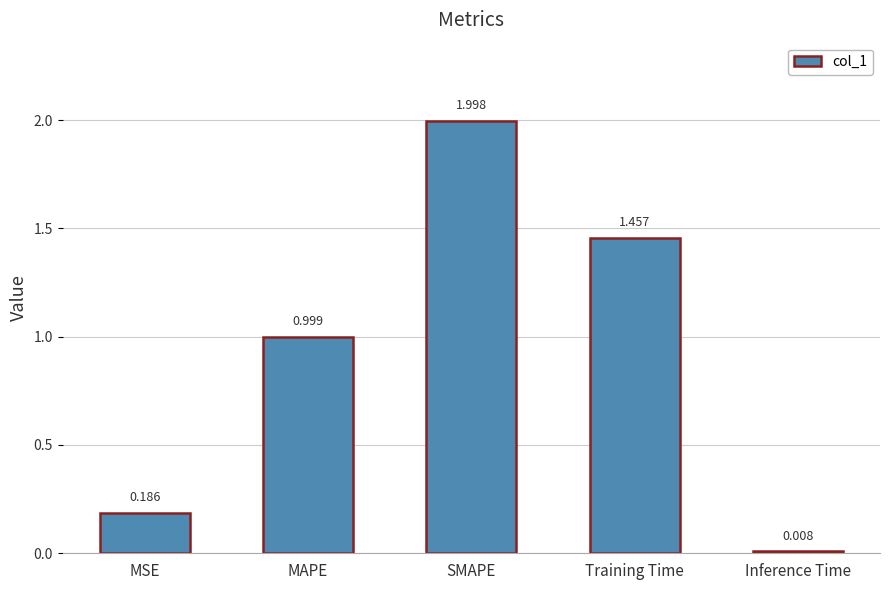

How many bars are there in total?

5